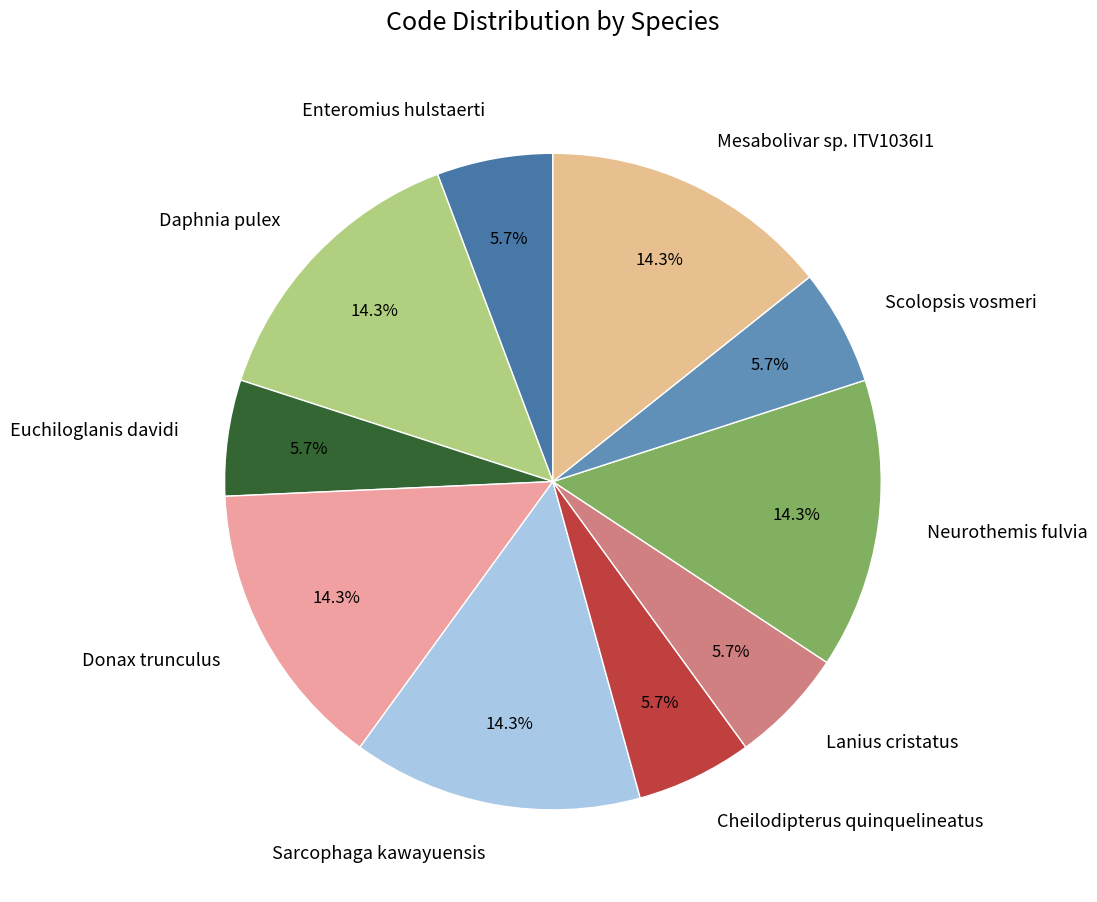

Is the sum of Cheilodipterus quinquelineatus and Scolopsis vosmeri greater than half?

No